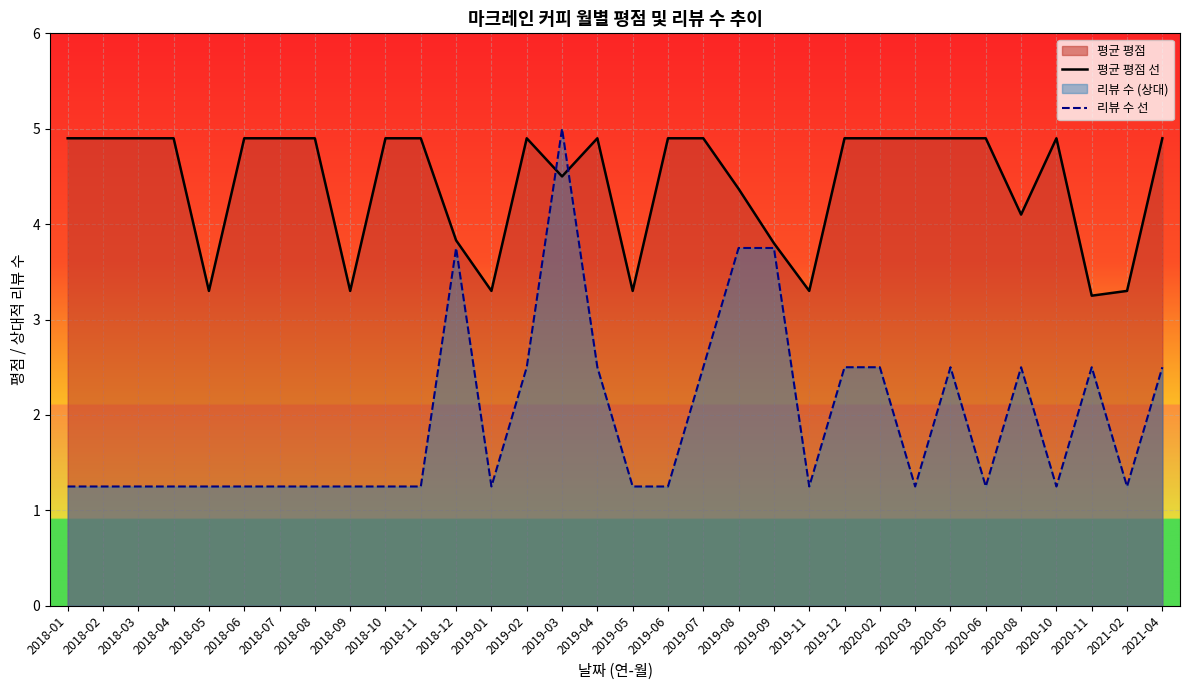

At which label does 리뷰 수 선 reach its minimum?

2018-01